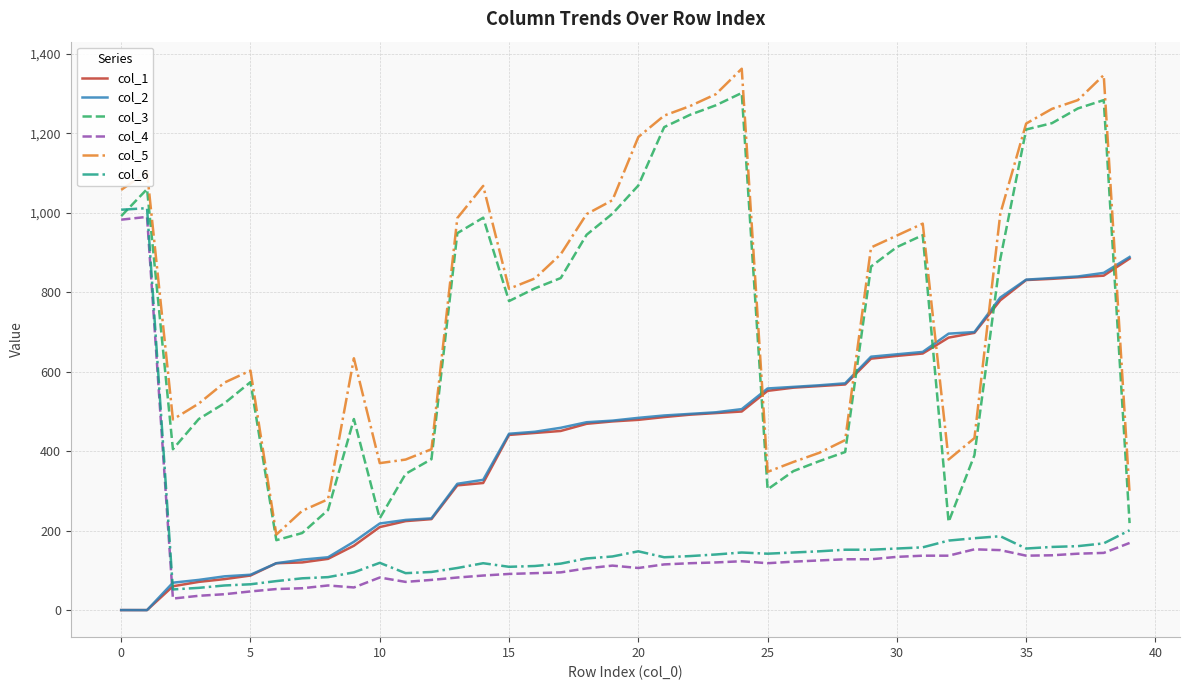

What is the lowest value of the col_3 series?

176.0